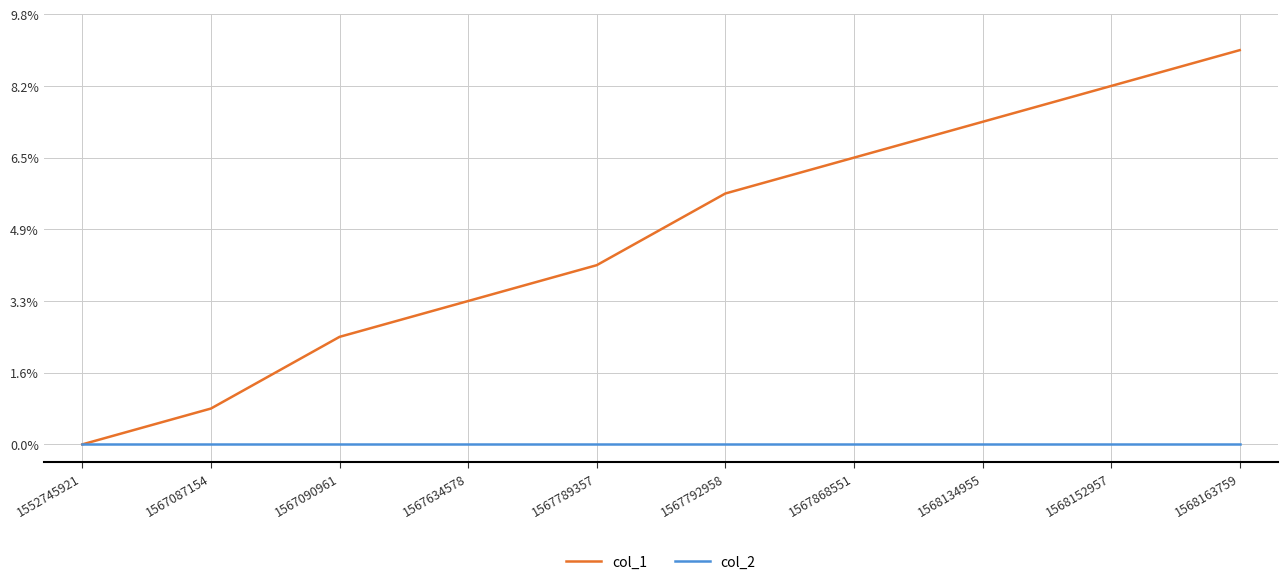

Which category has the lowest value across all series?

1552745921